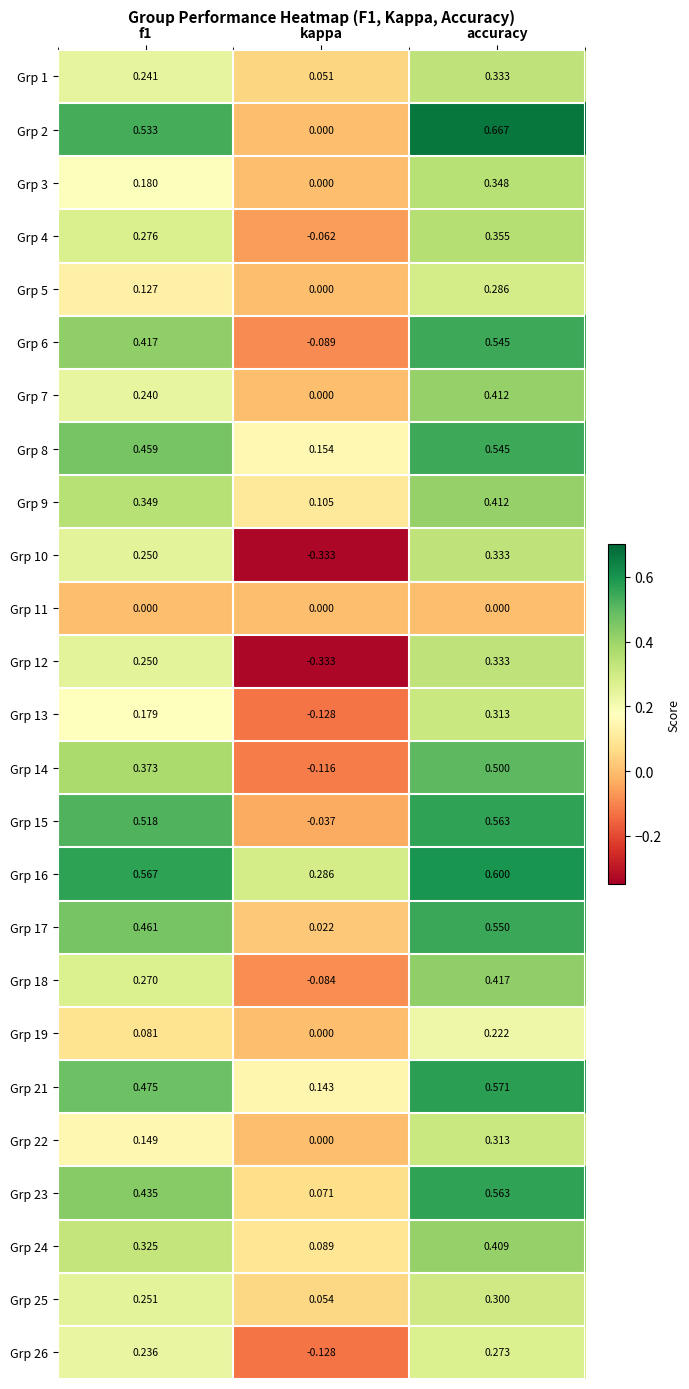

Is the value of Grp 3 at kappa greater than the value of Grp 23 at f1?

No